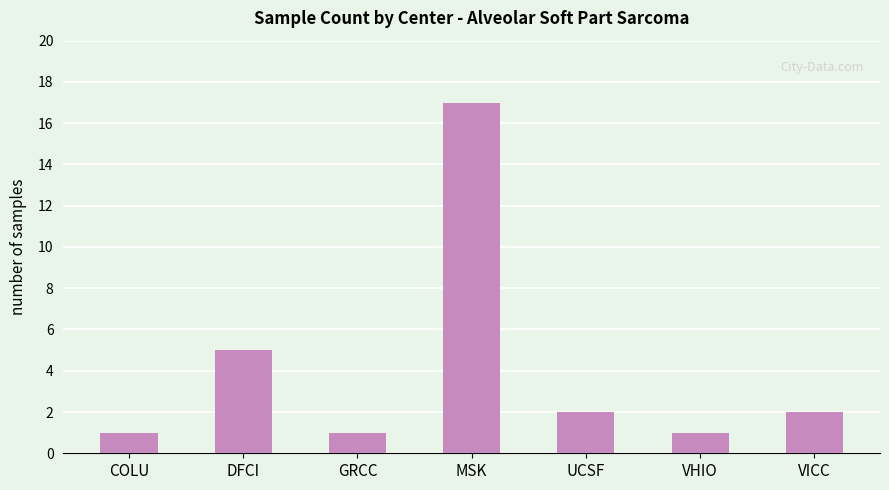

What is the sum of all values?

29